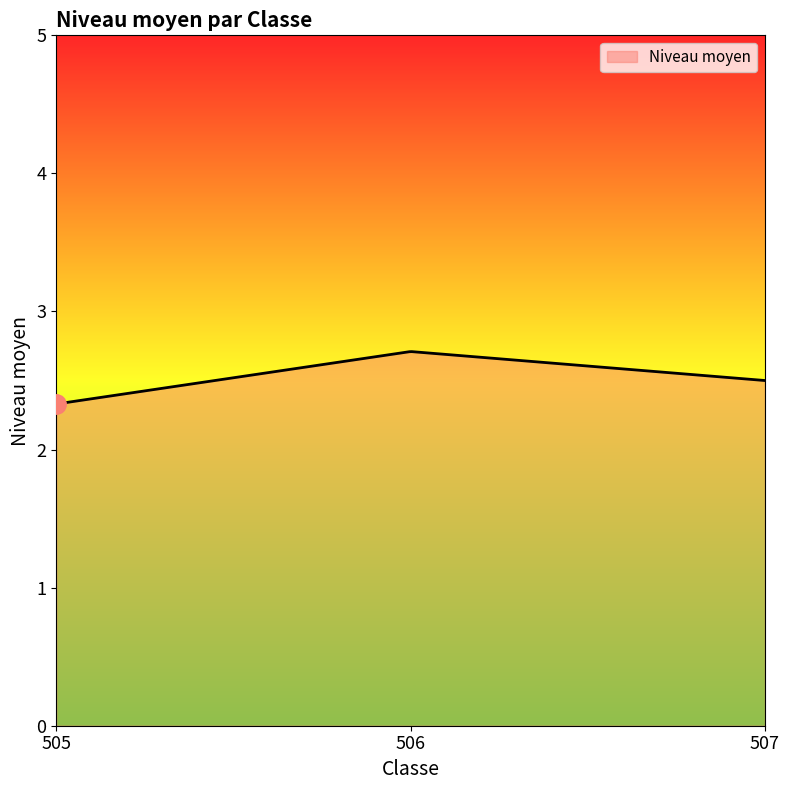

What is the smallest value displayed?

2.3